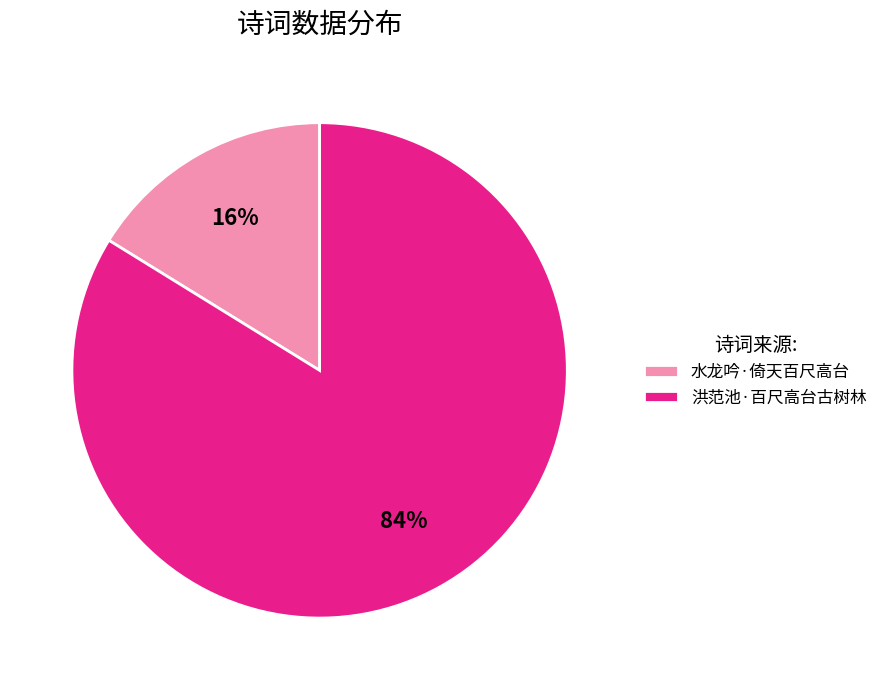

Which category has the smallest portion of the pie?

水龙吟·倚天百尺高台